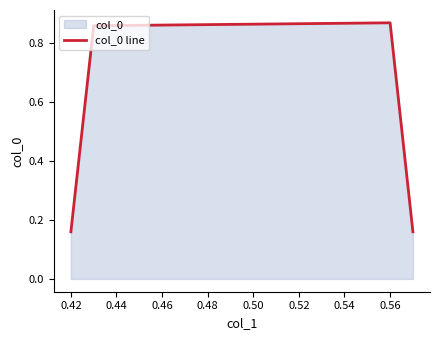

What is the difference between the second highest and second lowest values?

0.7